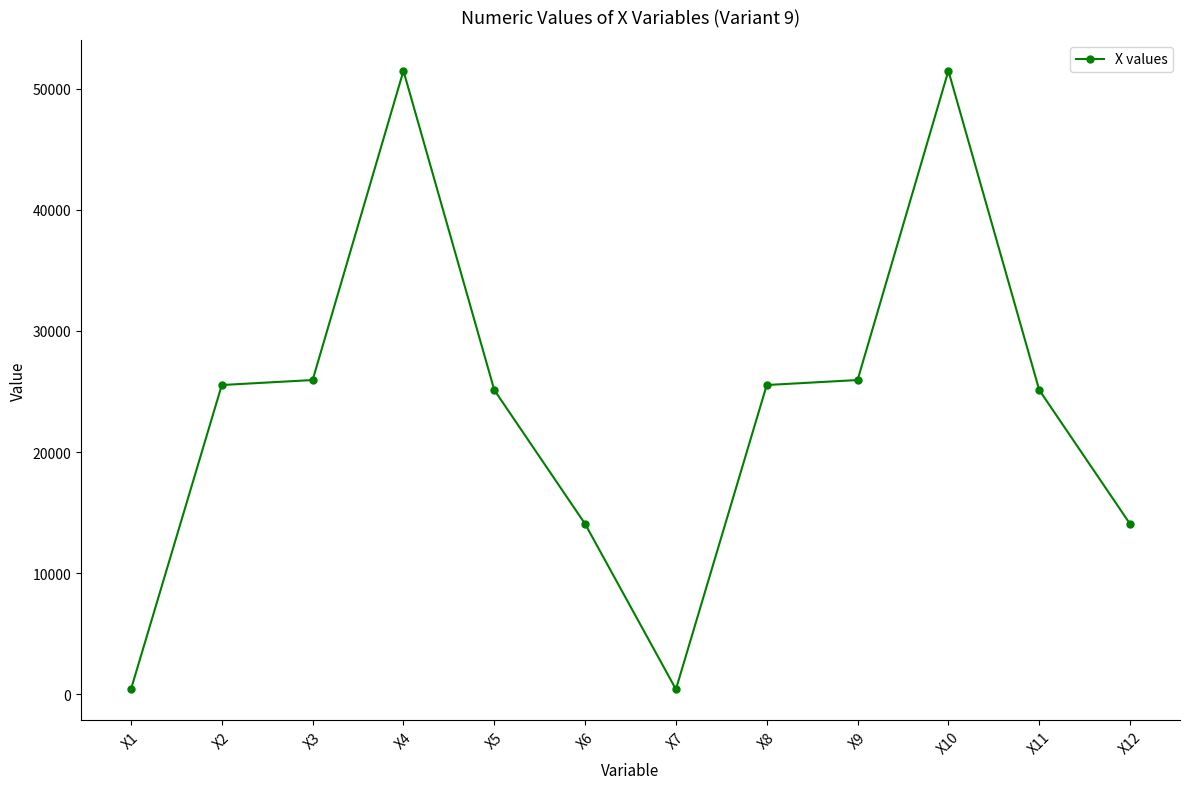

True or false: the data has more than 1 interior local peaks.

True